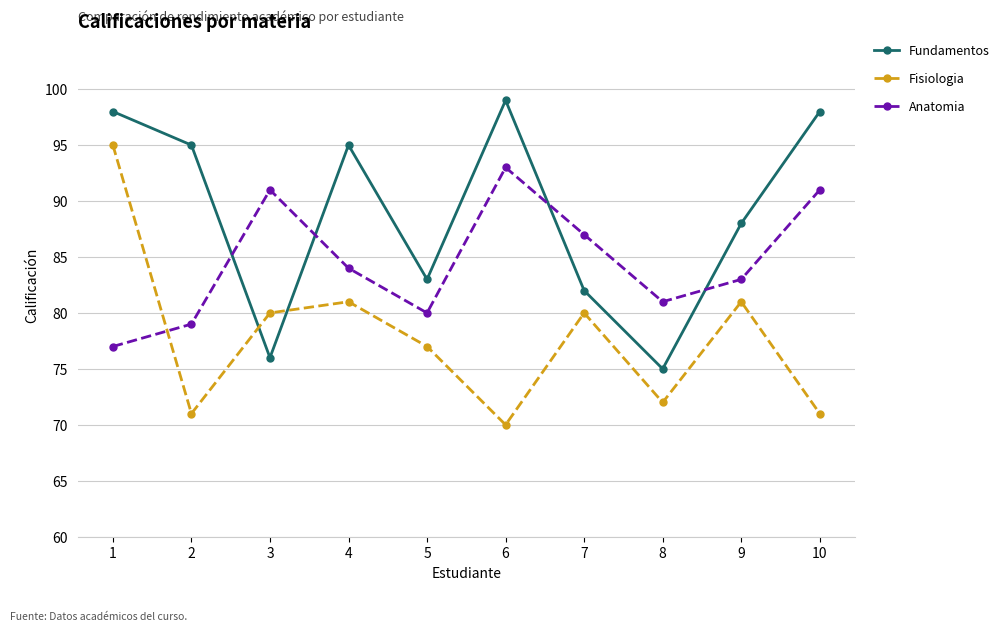

True or false: Fisiologia and Fundamentos intersect in this chart.

True